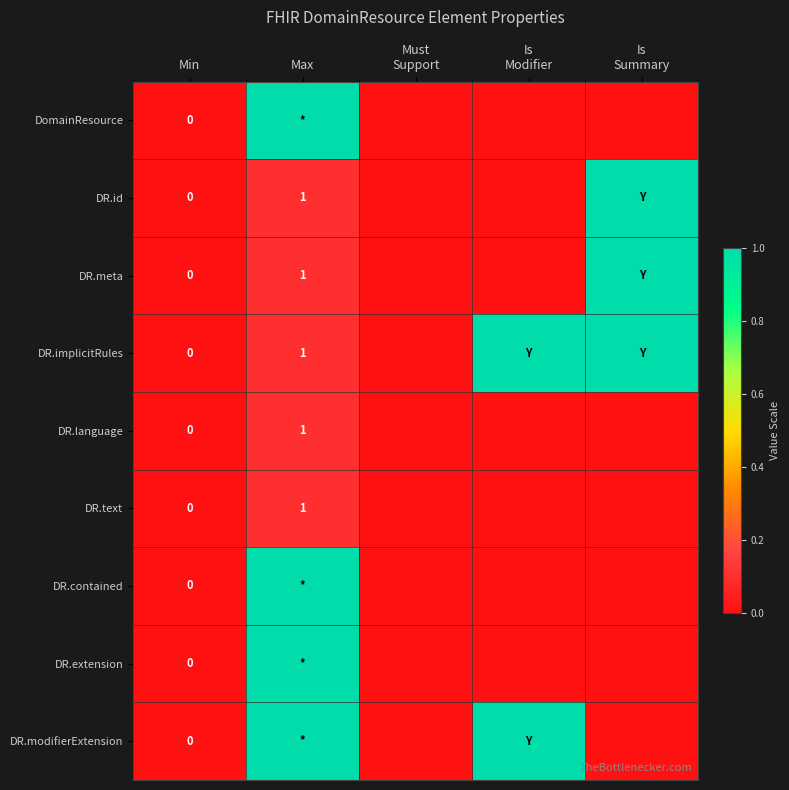

Which series has the widest spread of values?

DomainResource